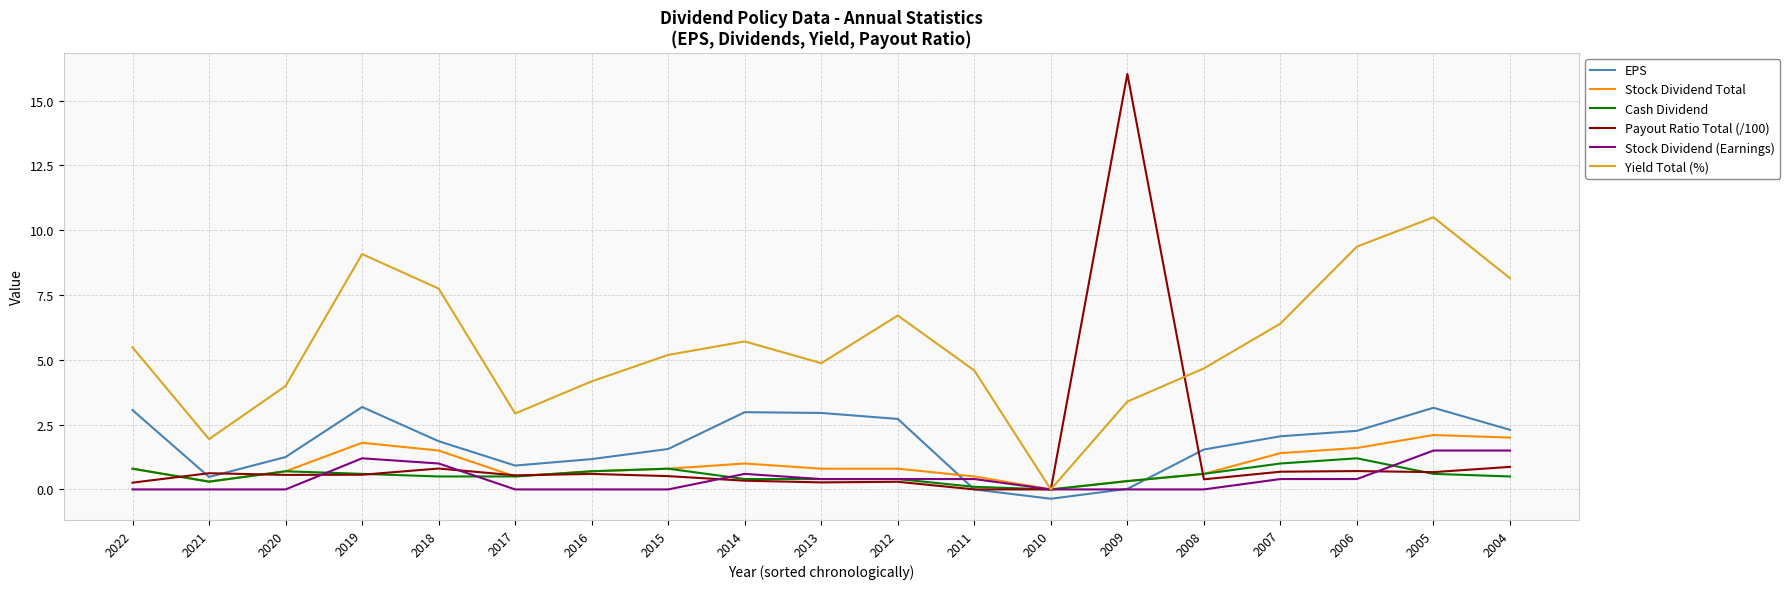

Which series has the largest range (max minus min)?

Payout Ratio Total (/100)